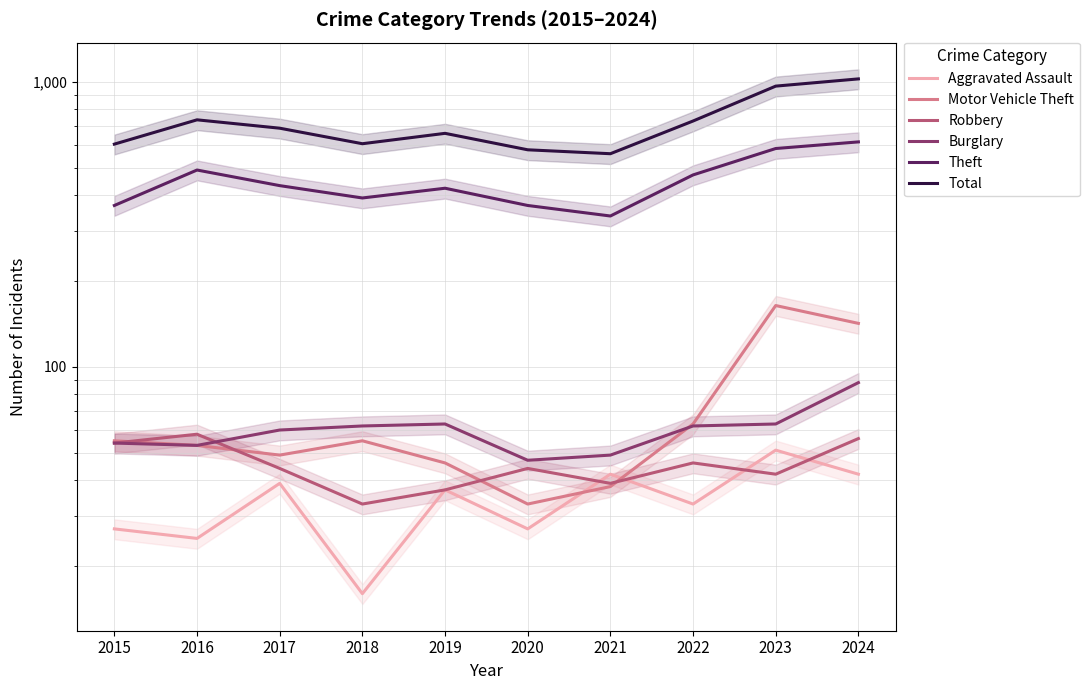

True or false: Robbery has a value of 54 at 2015.

True